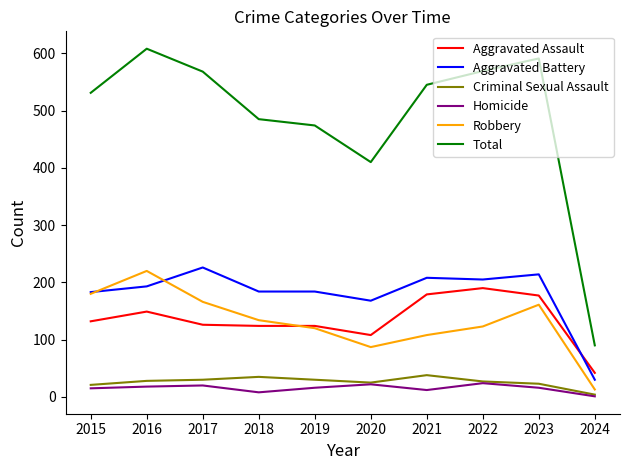

What is the greatest value displayed?

608